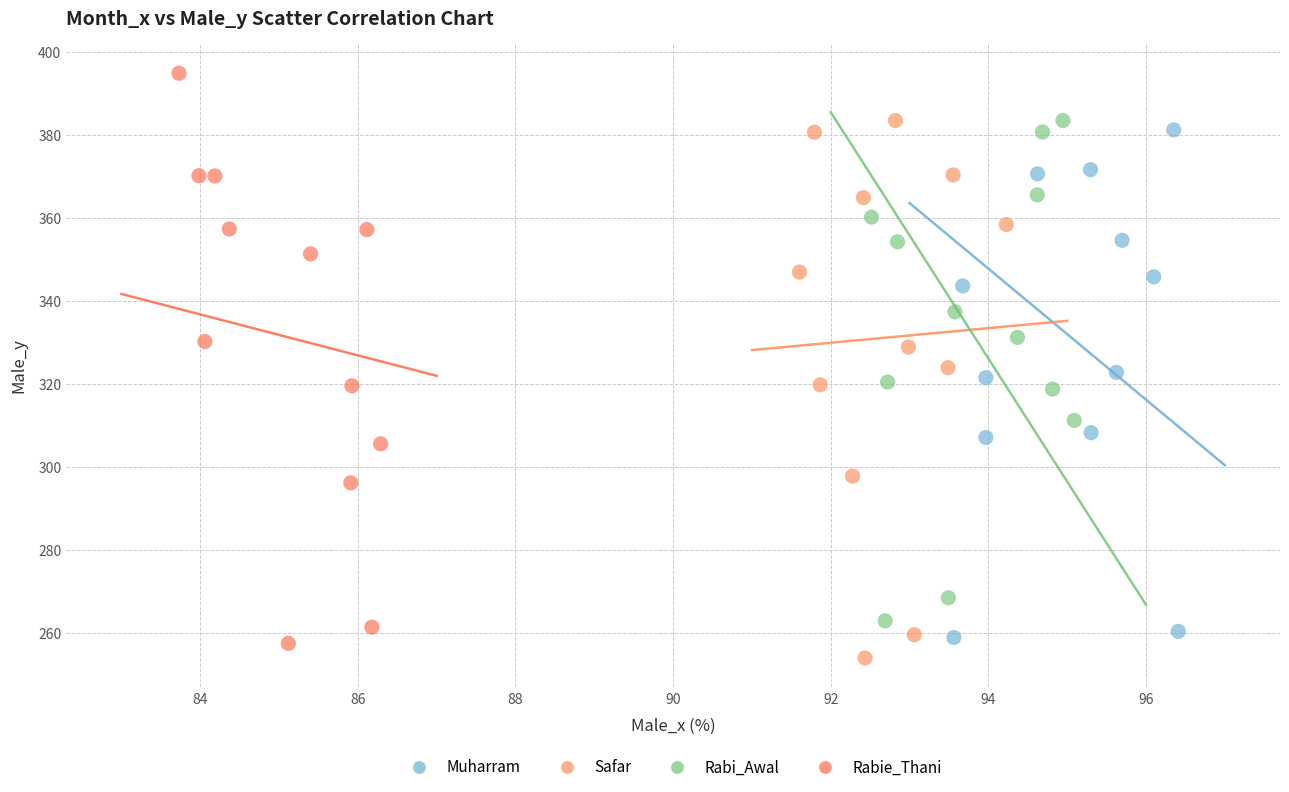

Which series reaches the maximum Y coordinate?

Rabie_Thani